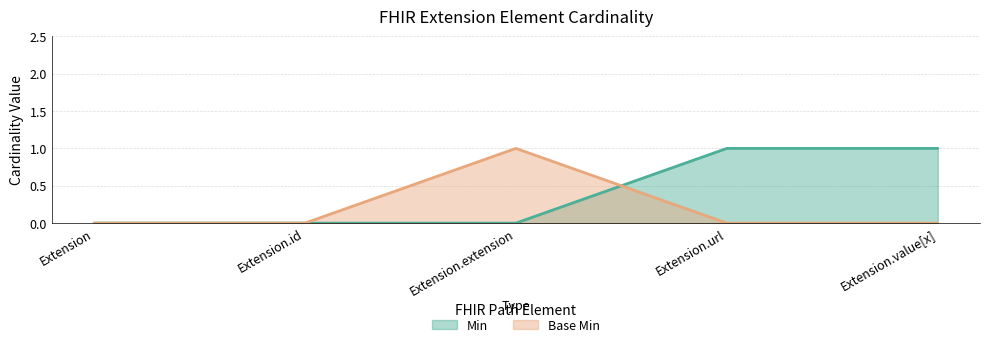

How many intersections are there between Base Min and Min?

1